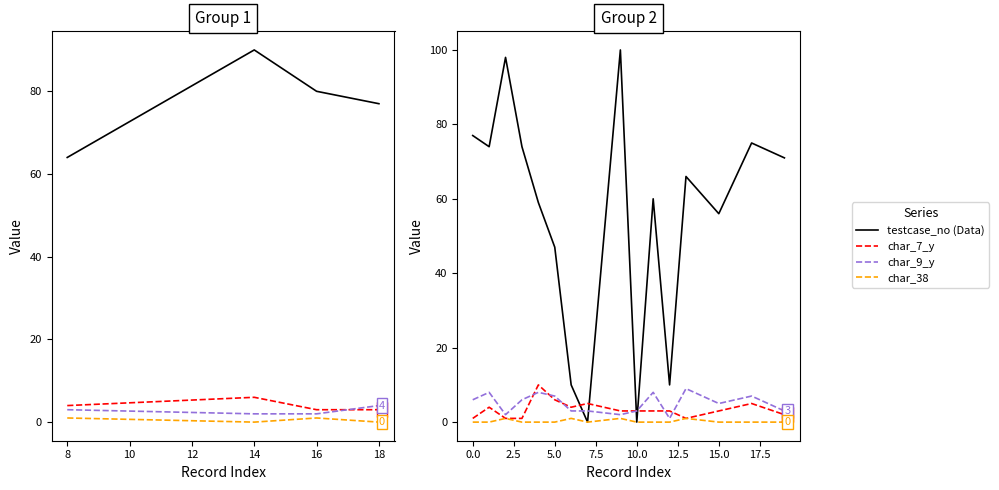

What is the greatest value displayed?

100